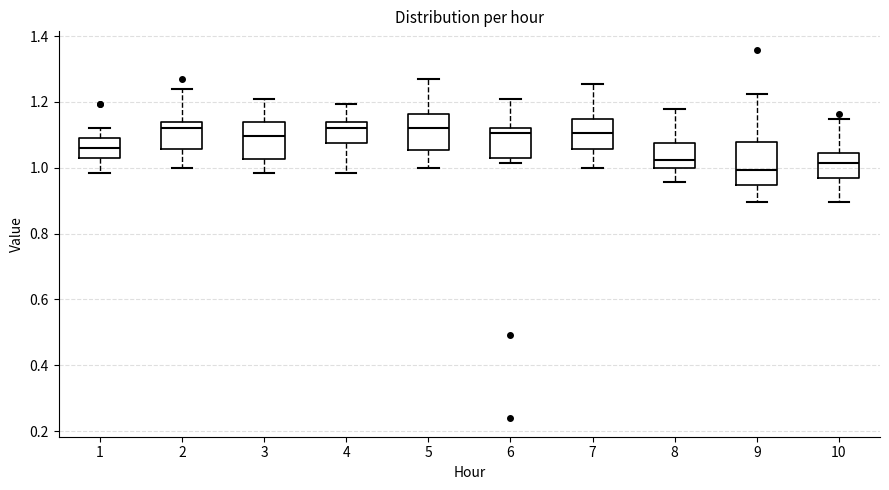

Where does the median line of the box at x = 8 sit on the y-axis? The values are not printed on the chart, so give them approximately, as read against the axis.

1.02